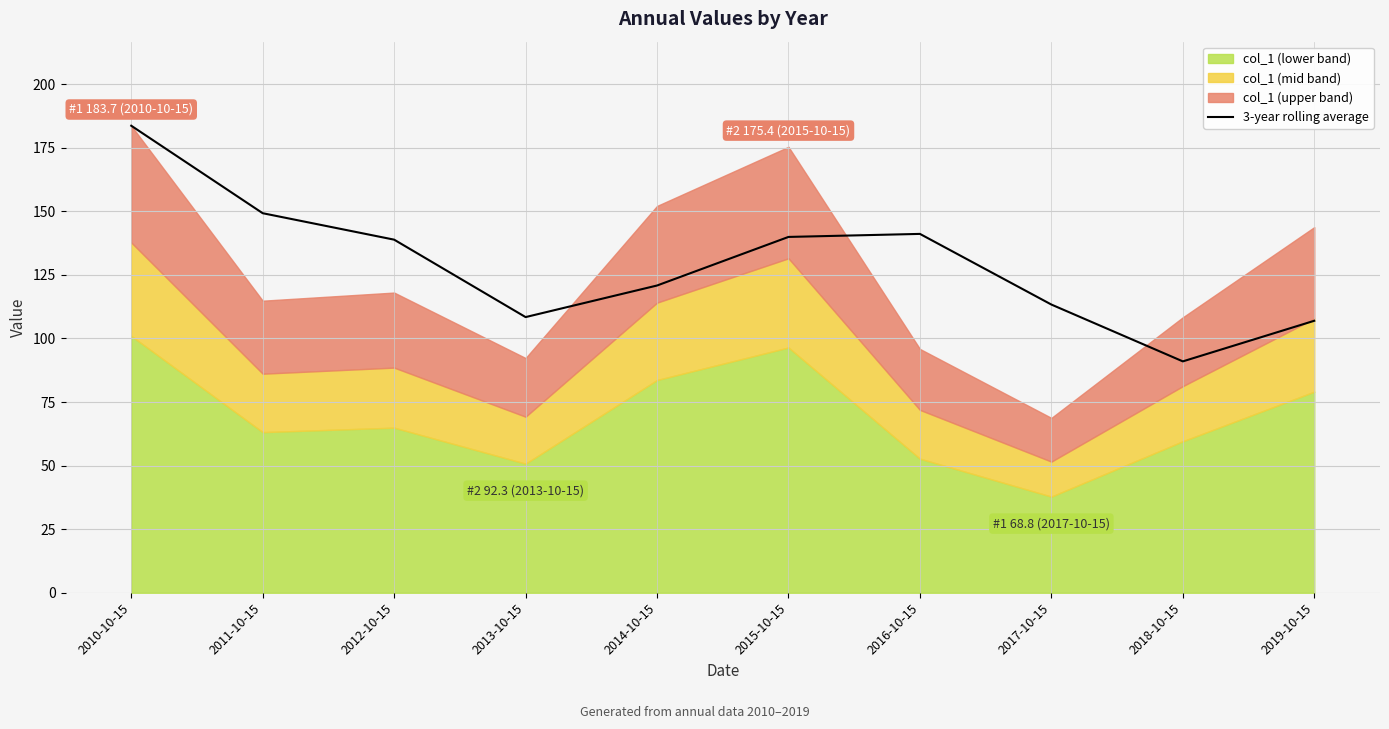

The value at 2017-10-15 is 113.3. True or false?

True